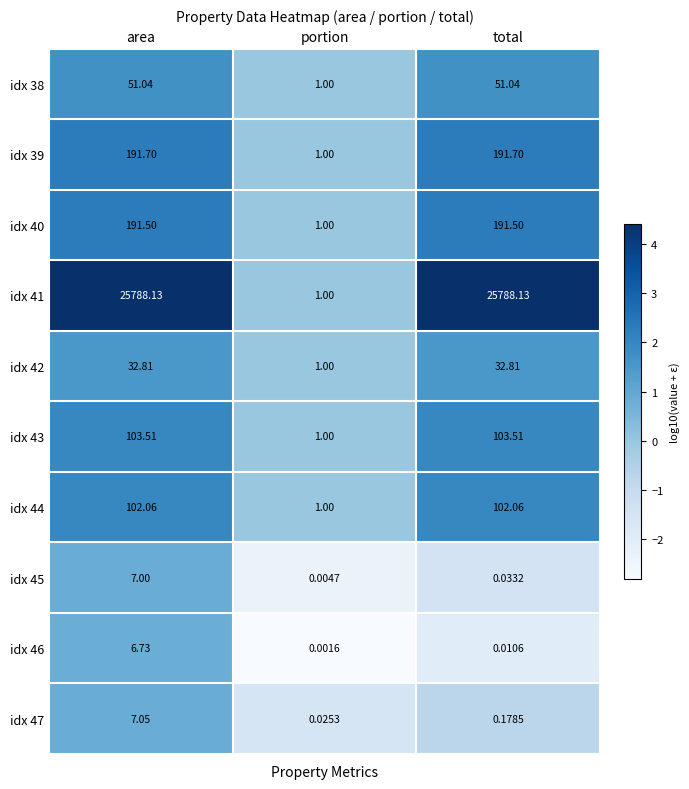

At which category is the sum across all series the highest?

area